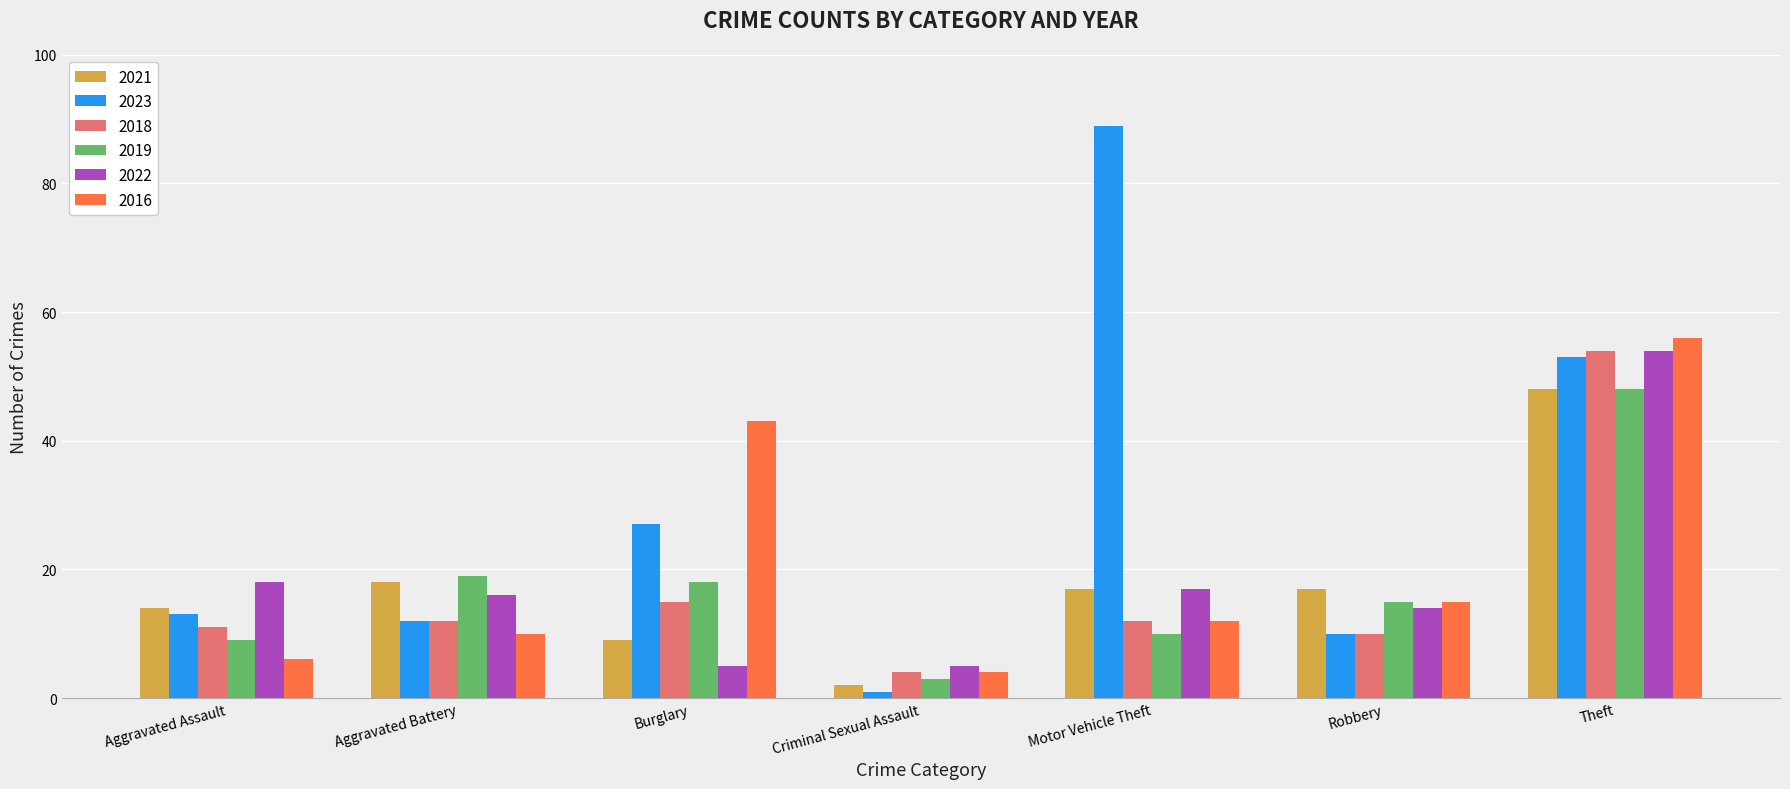

What is the minimum value for 2023?

1